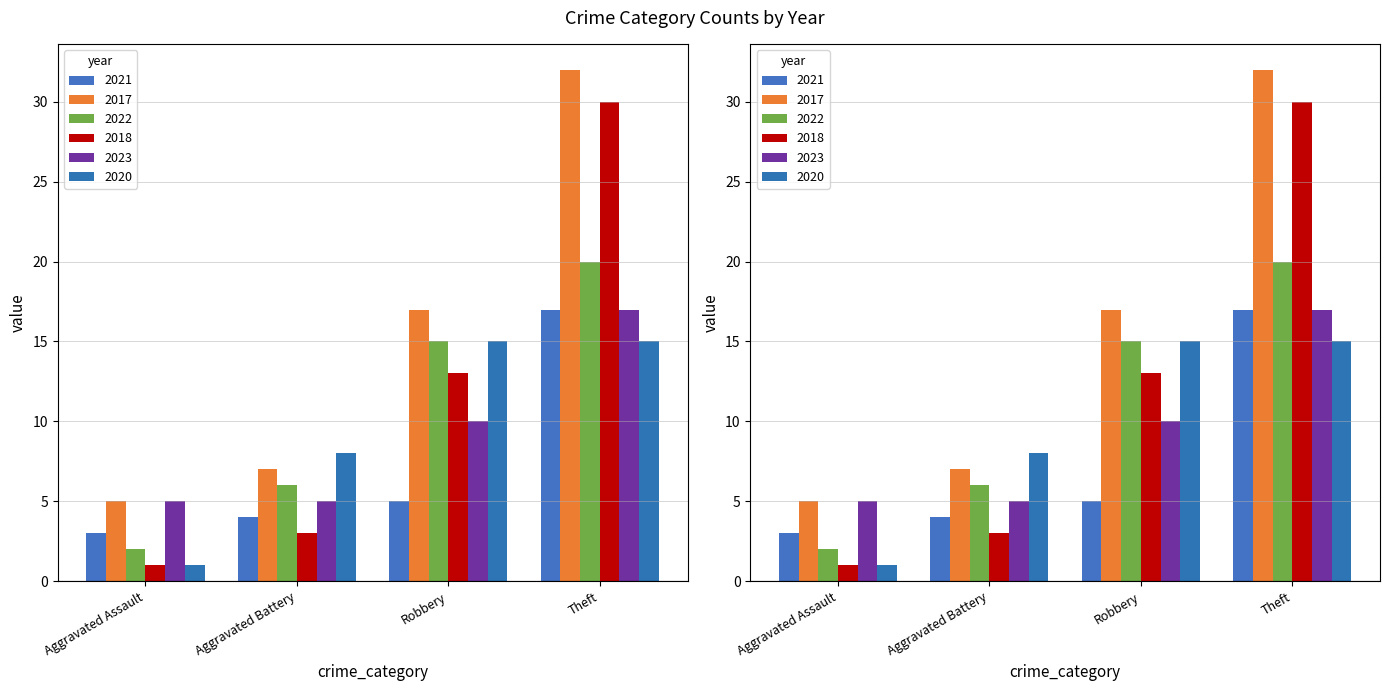

What is the highest value of the 2023 series?

17